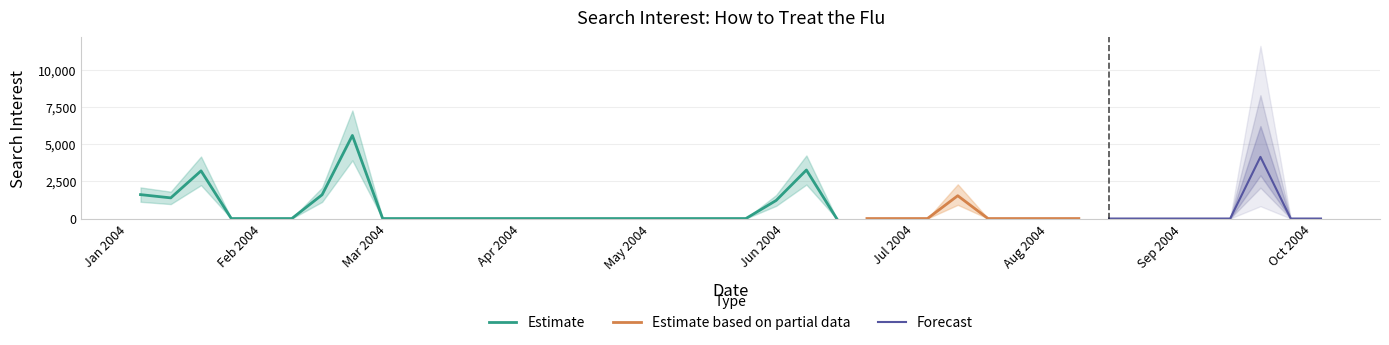

List the labels in order of value, smallest first.

2004-01-25, 2004-02-01, 2004-02-08, 2004-02-29, 2004-03-07, 2004-03-14, 2004-03-21, 2004-03-28, 2004-04-04, 2004-04-11, 2004-04-18, 2004-04-25, 2004-05-02, 2004-05-09, 2004-05-16, 2004-05-23, 2004-06-13, 2004-06-20, 2004-06-27, 2004-07-04, 2004-07-18, 2004-07-25, 2004-08-01, 2004-08-08, 2004-08-15, 2004-08-22, 2004-08-29, 2004-09-05, 2004-09-12, 2004-09-26, 2004-10-03, 2004-05-30, 2004-01-11, 2004-07-11, 2004-02-15, 2004-01-04, 2004-01-18, 2004-06-06, 2004-09-19, 2004-02-22